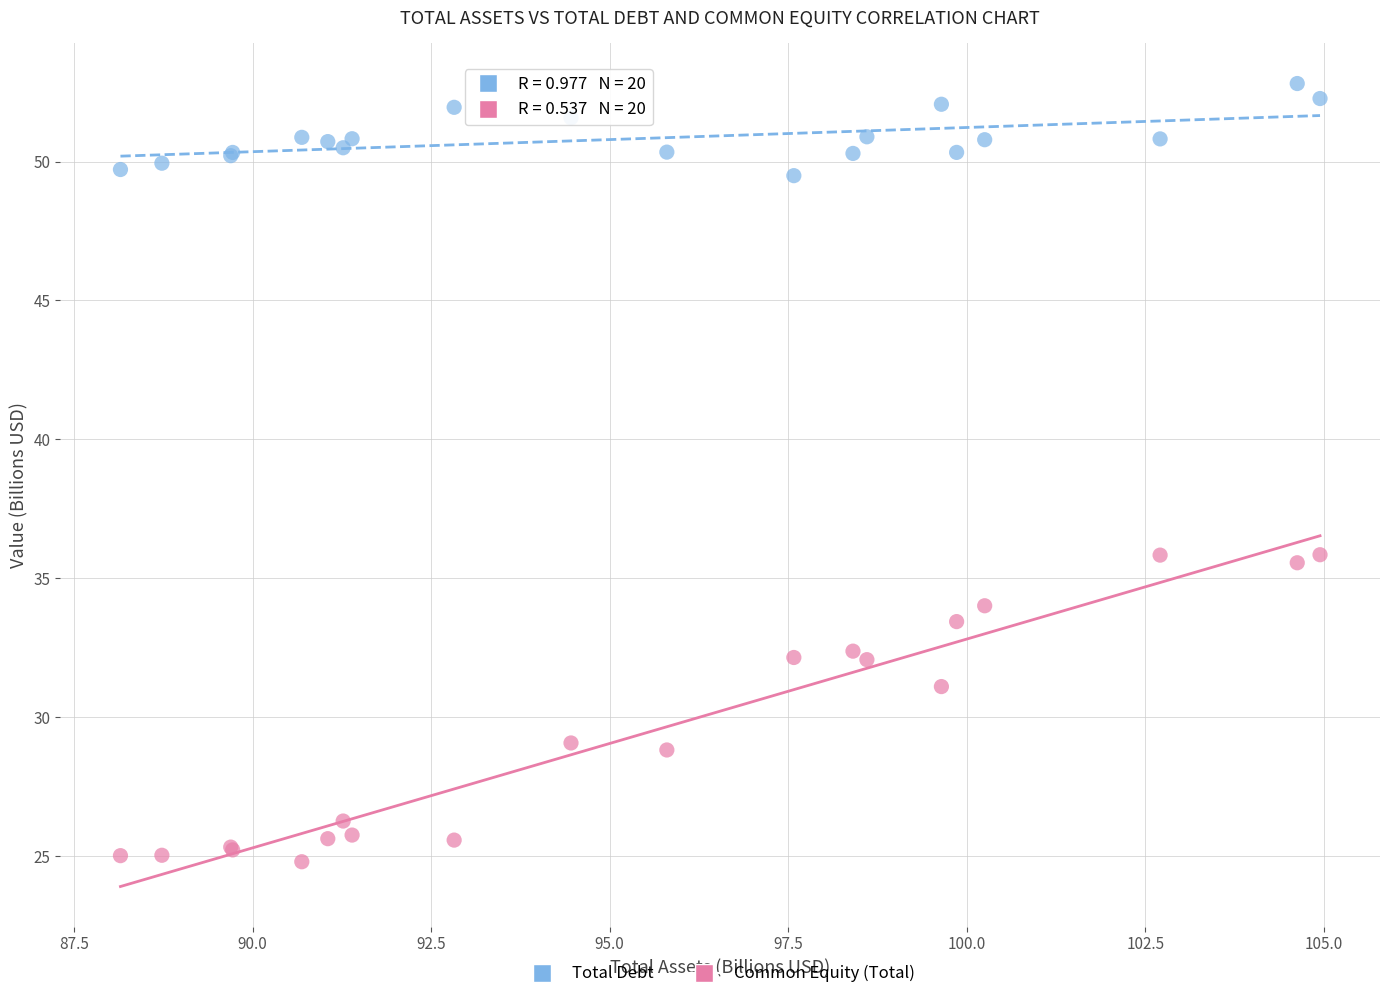

What are all the series names shown in the legend?

Total Debt, Common Equity (Total)